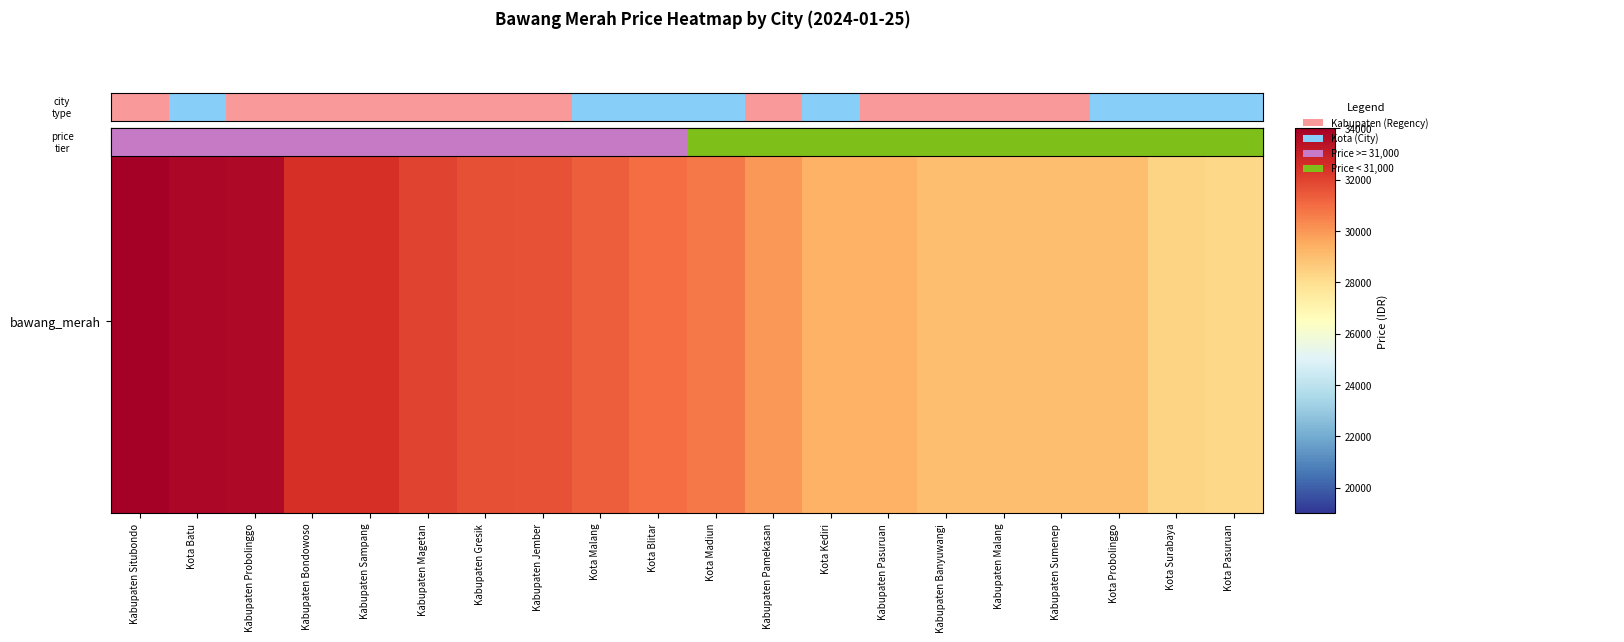

What is the difference between the values at Kabupaten Sampang and Kota Surabaya?

4167